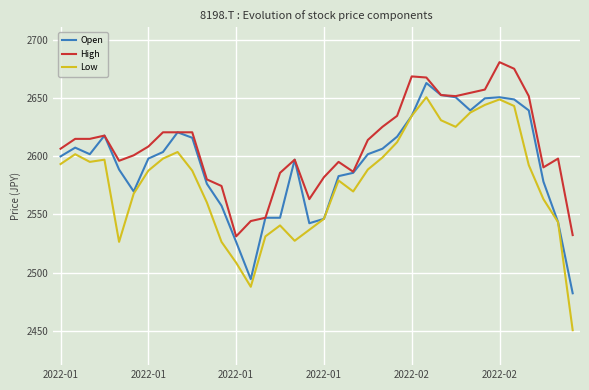

Which series has the largest range (max minus min)?

Low